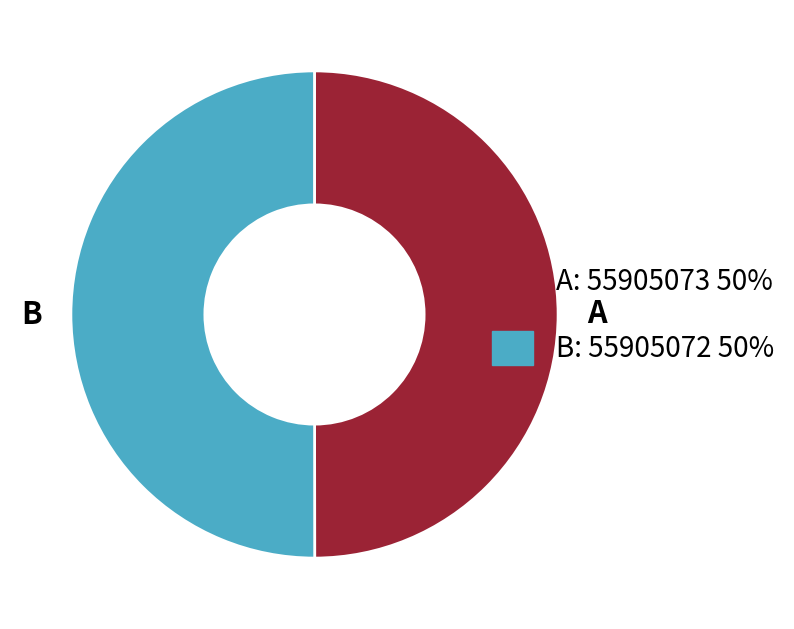

What is the ratio of the value at B to the value at A?

1.0